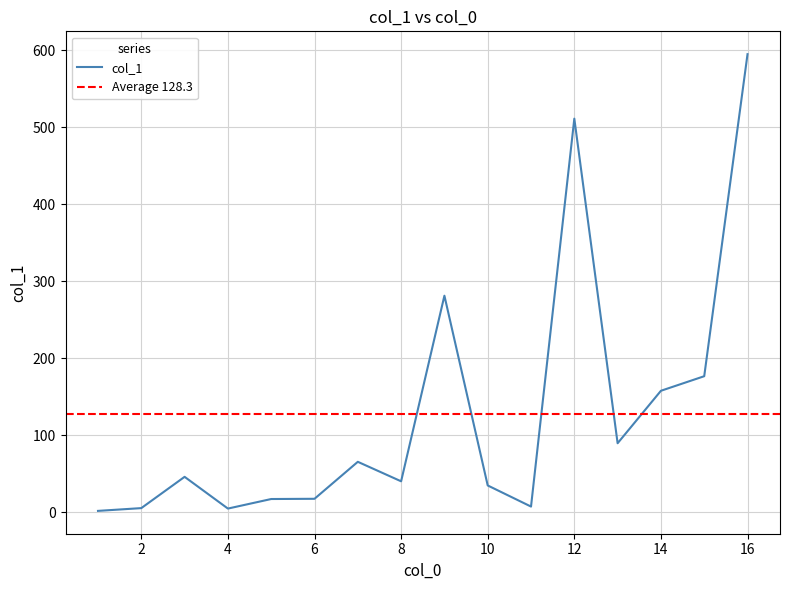

What value does the data have at 5?

17.3